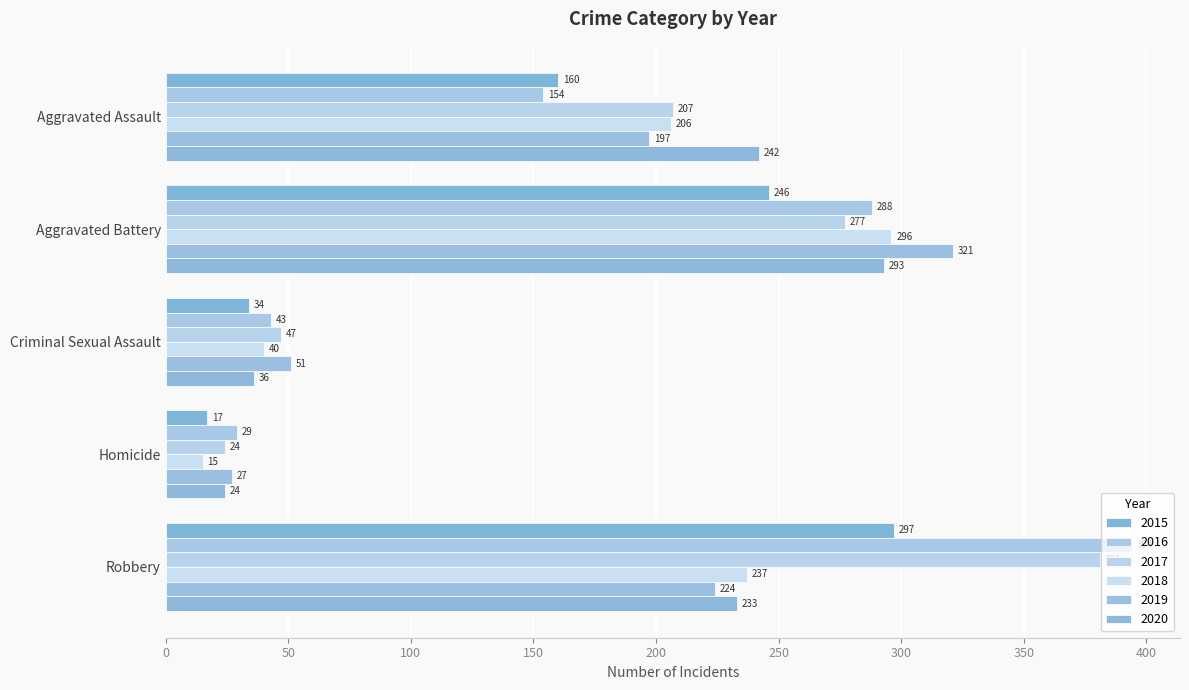

What are all the series names shown in the legend?

2015, 2016, 2017, 2018, 2019, 2020